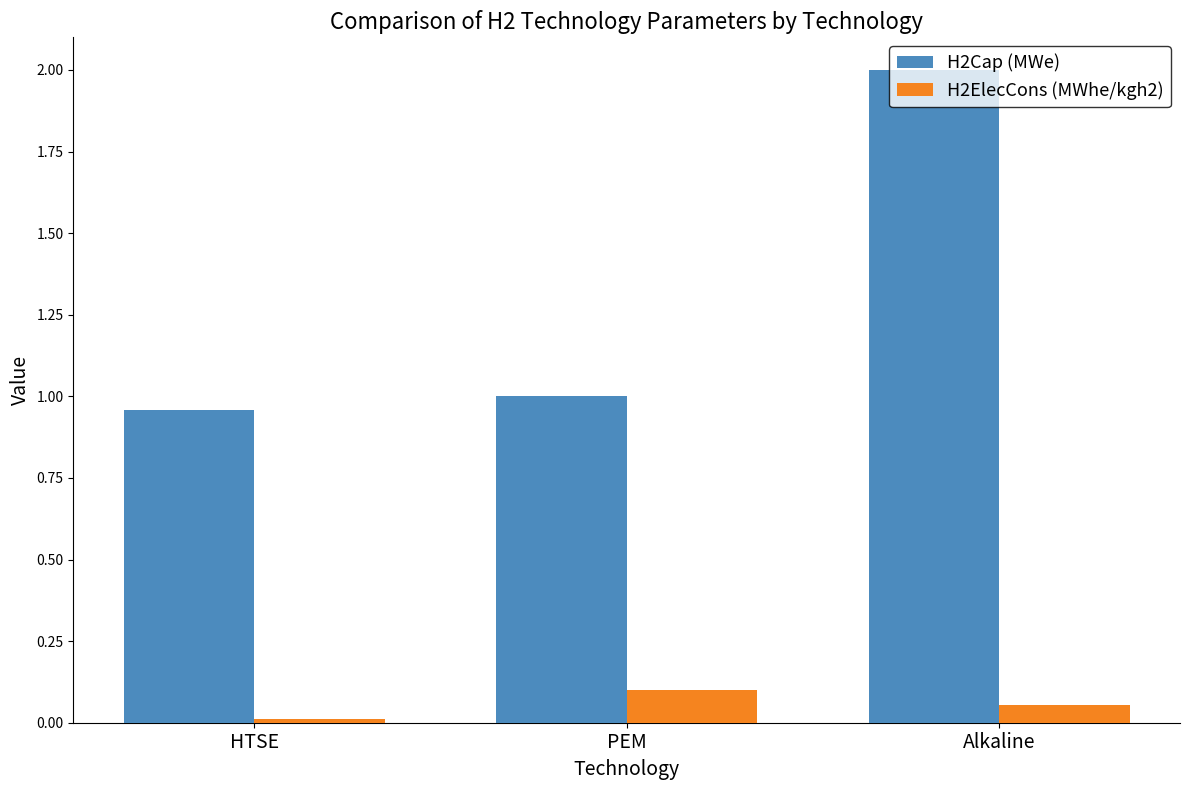

Between PEM and Alkaline, which series saw the biggest shift?

H2Cap (MWe)